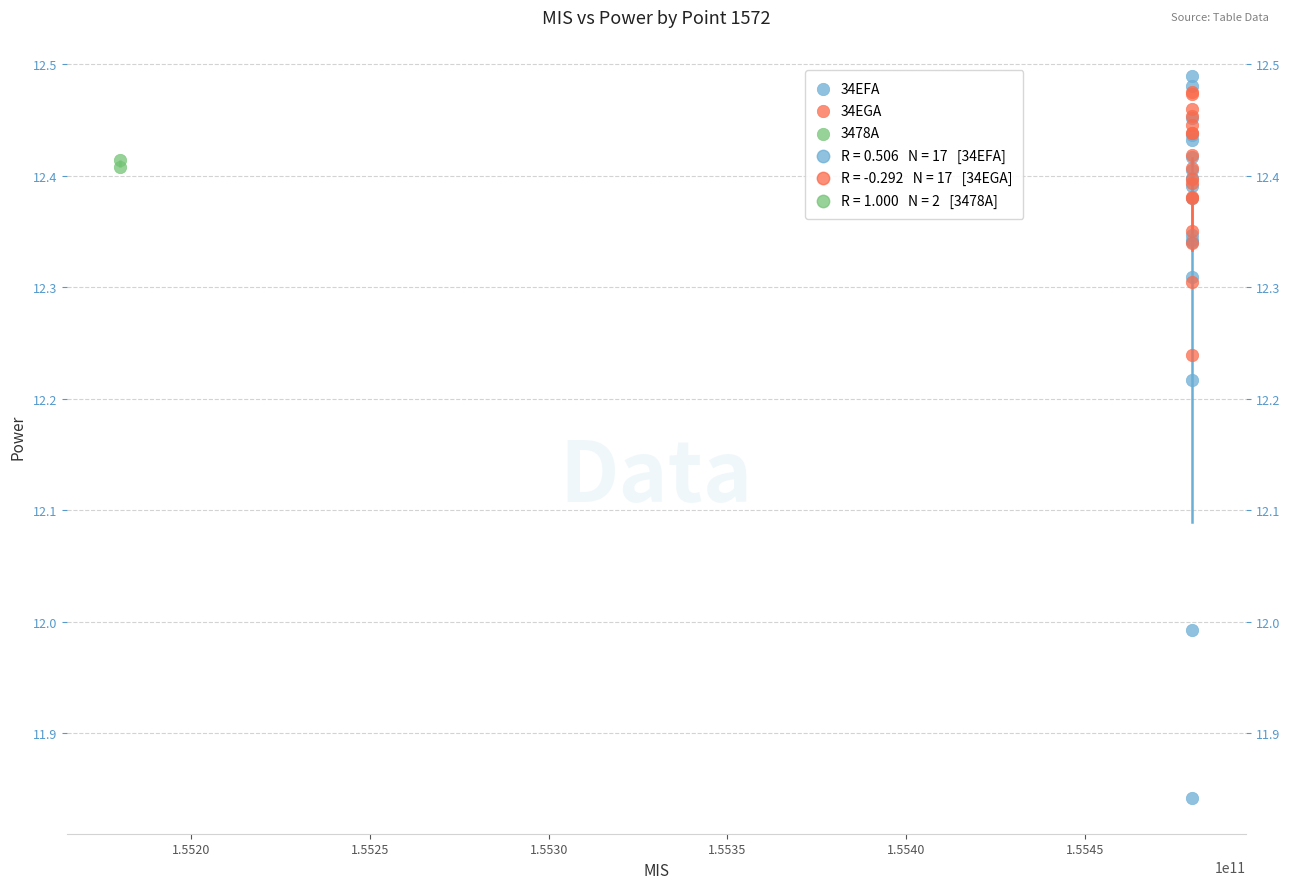

Which series reaches the minimum Y coordinate?

34EFA